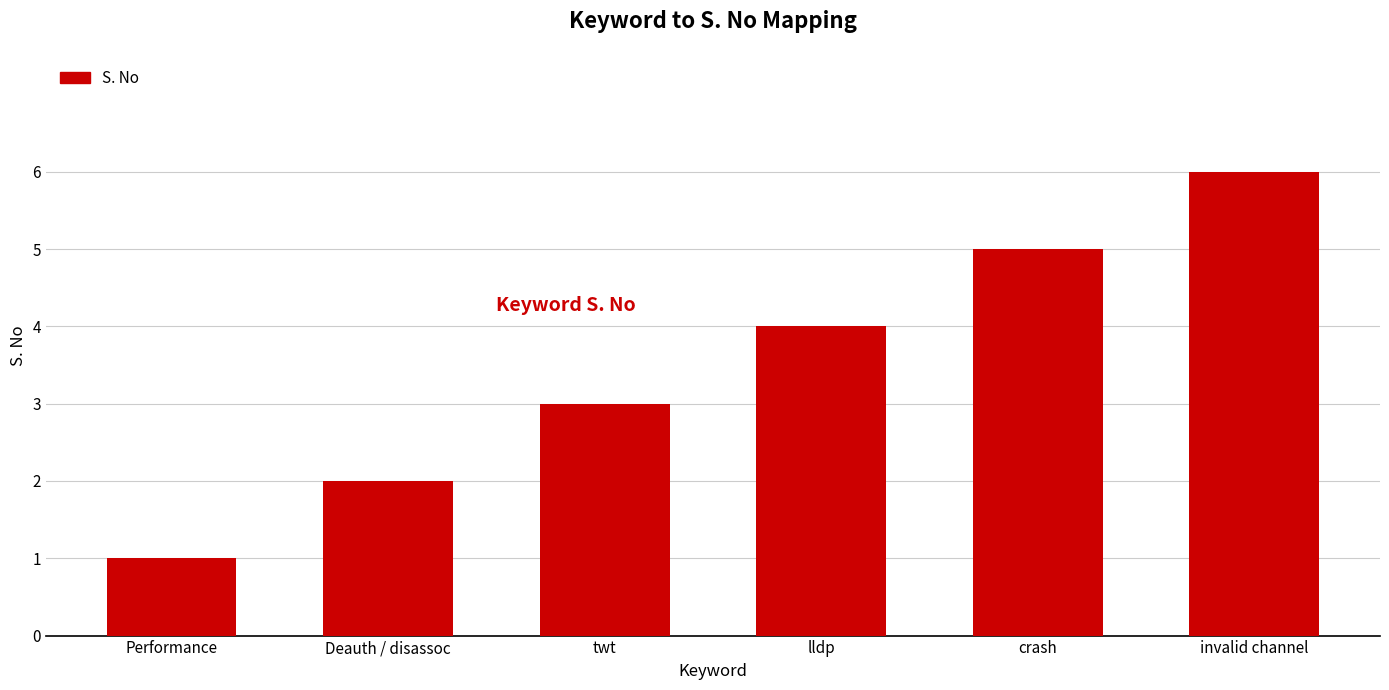

At which category does the chart reach its peak across all series?

invalid channel